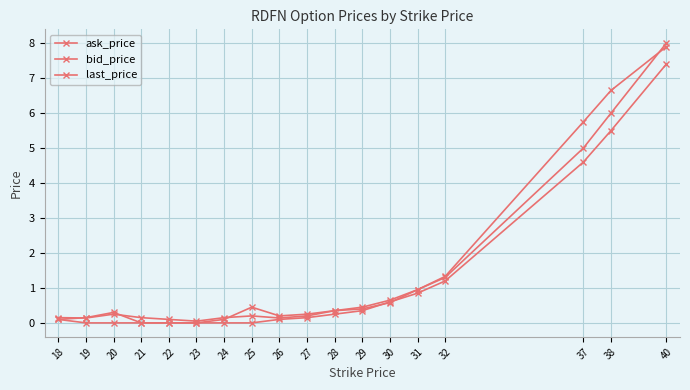

How many series are shown in this chart?

3